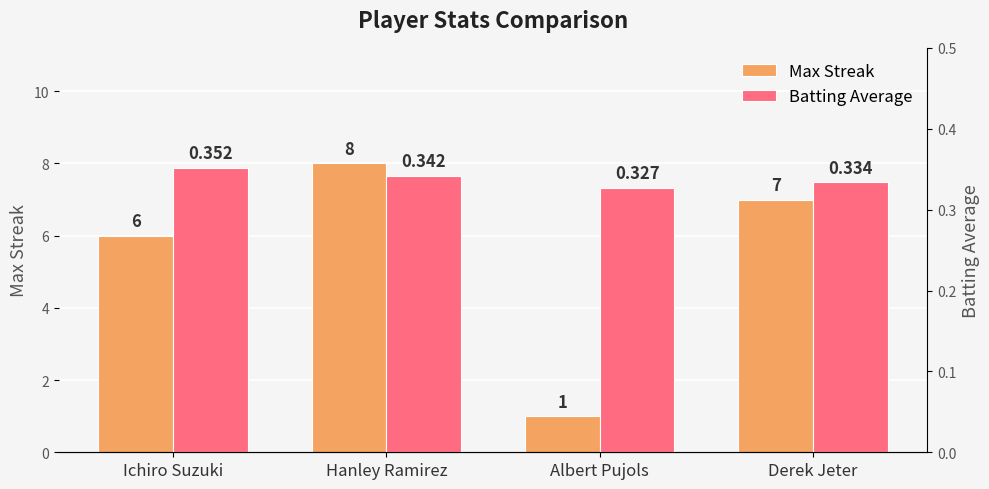

What is the sum of all Batting Average values?

1.4